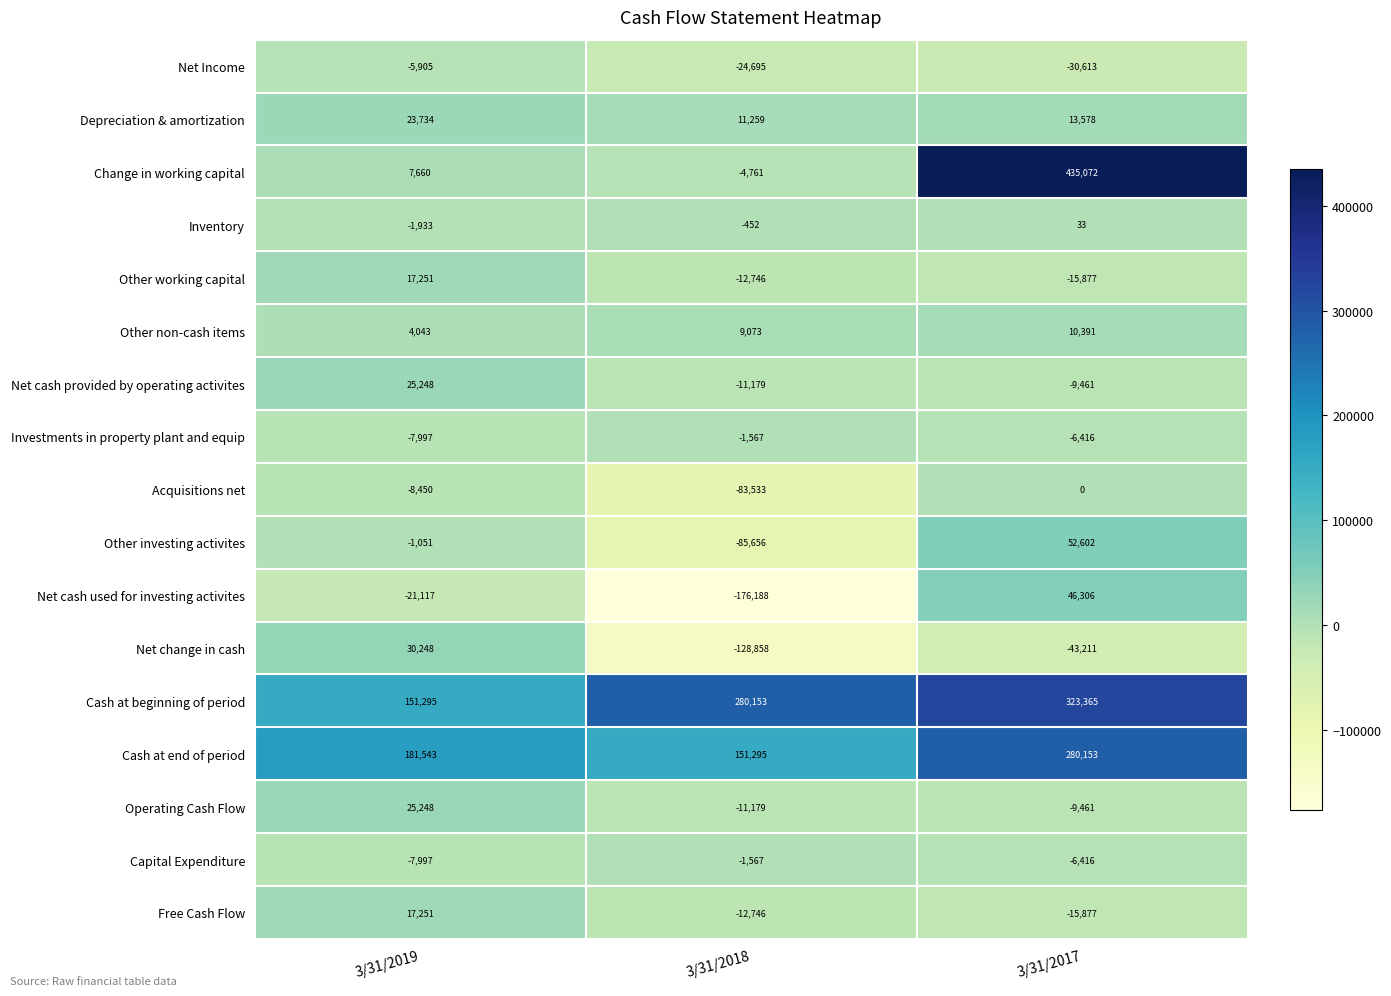

Is it true that Depreciation & amortization equals 13578 at 3/31/2017?

True